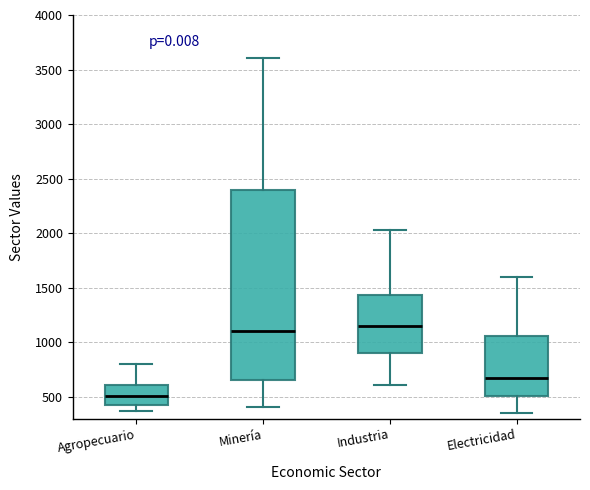

Which box is the tallest, from its lower edge to its upper edge?

Minería